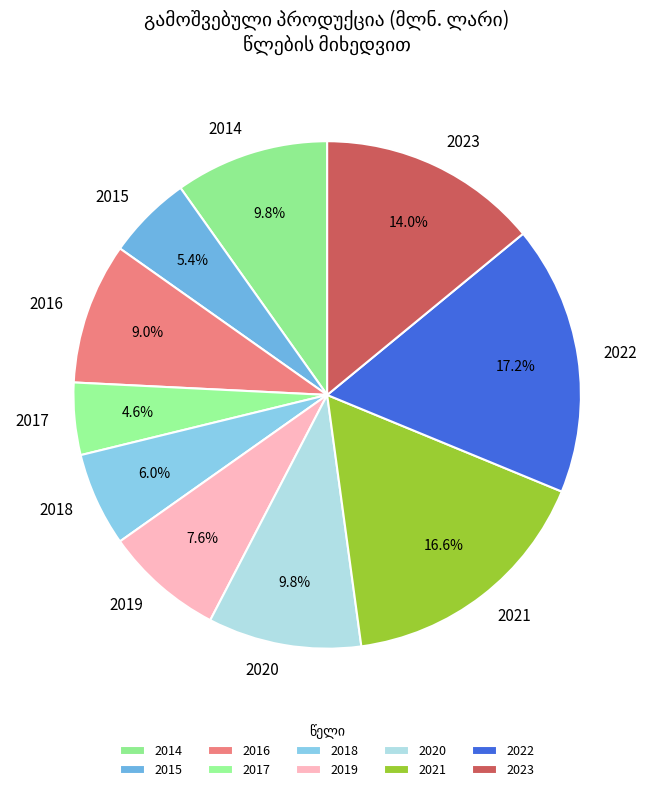

How many segments does this pie chart have?

10